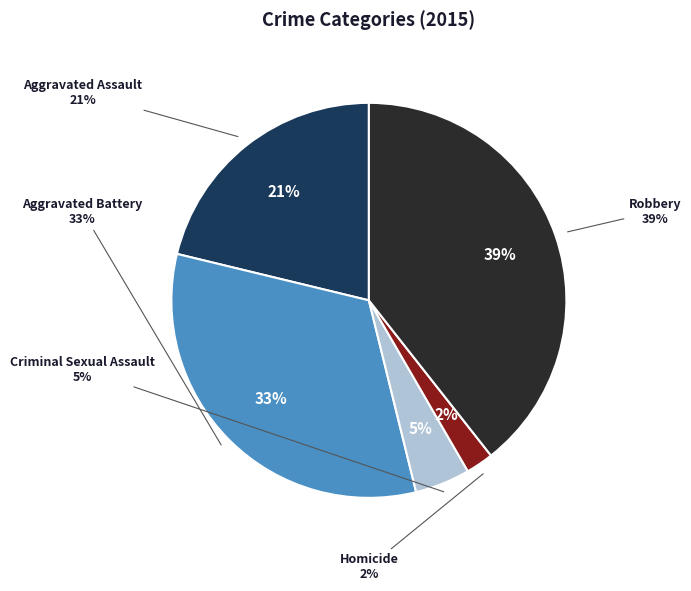

To the nearest percent, what percentage of the pie is Homicide?

2%